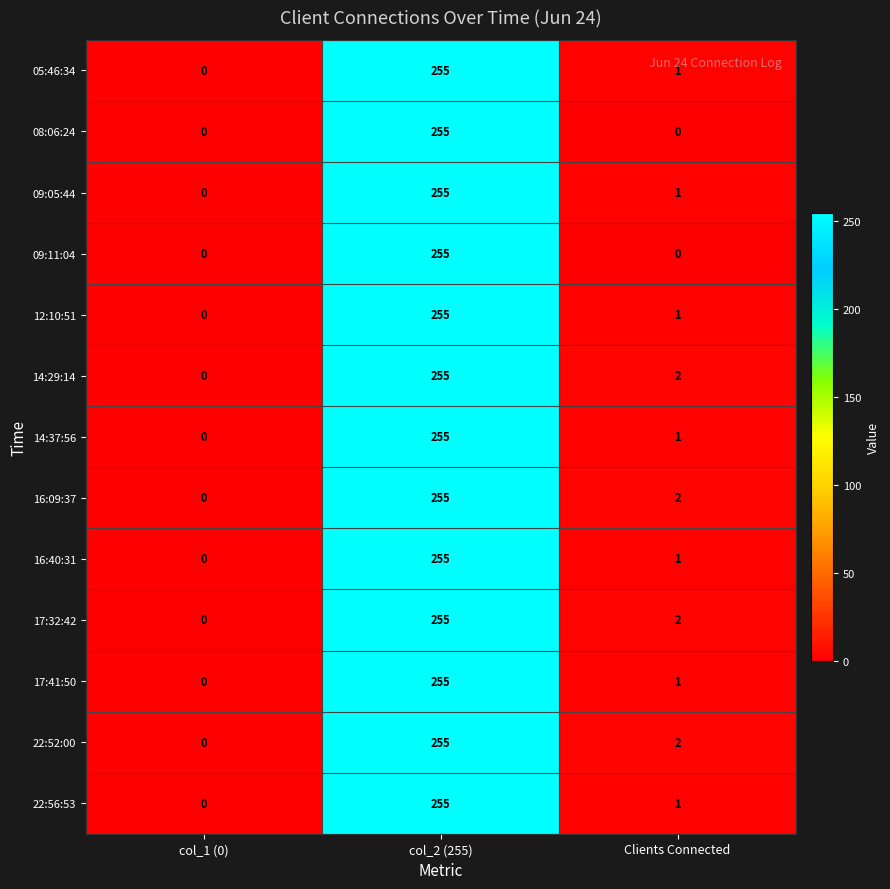

Rank the categories by 22:56:53 value from lowest to highest.

col_1 (0), Clients Connected, col_2 (255)